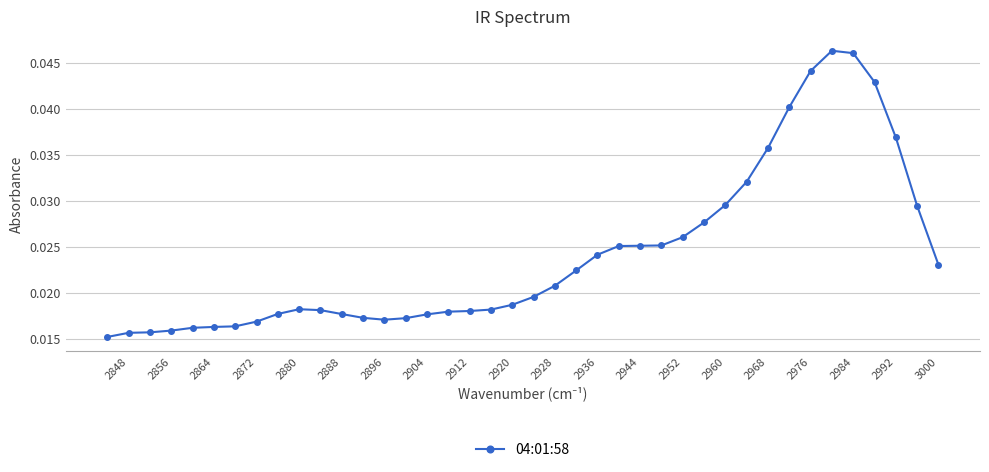

Which has a higher value, 2864 or 2920?

2920